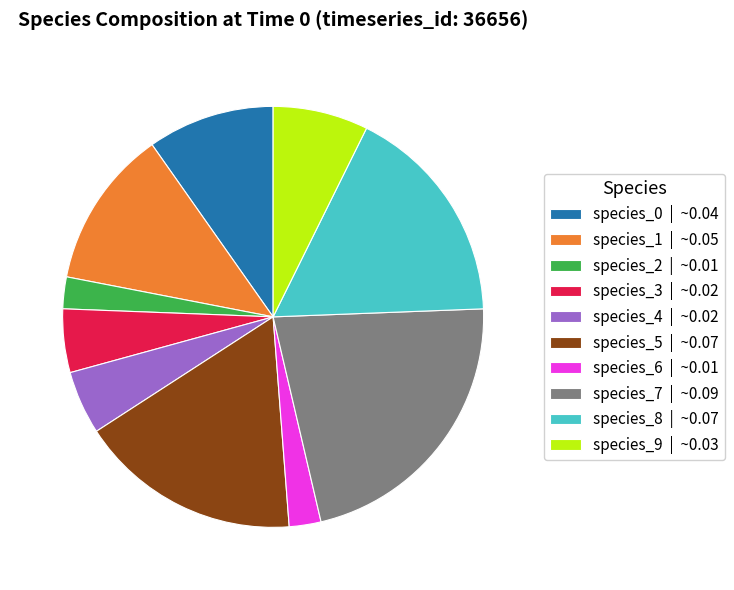

True or false: species_9 accounts for 7% of the total.

True